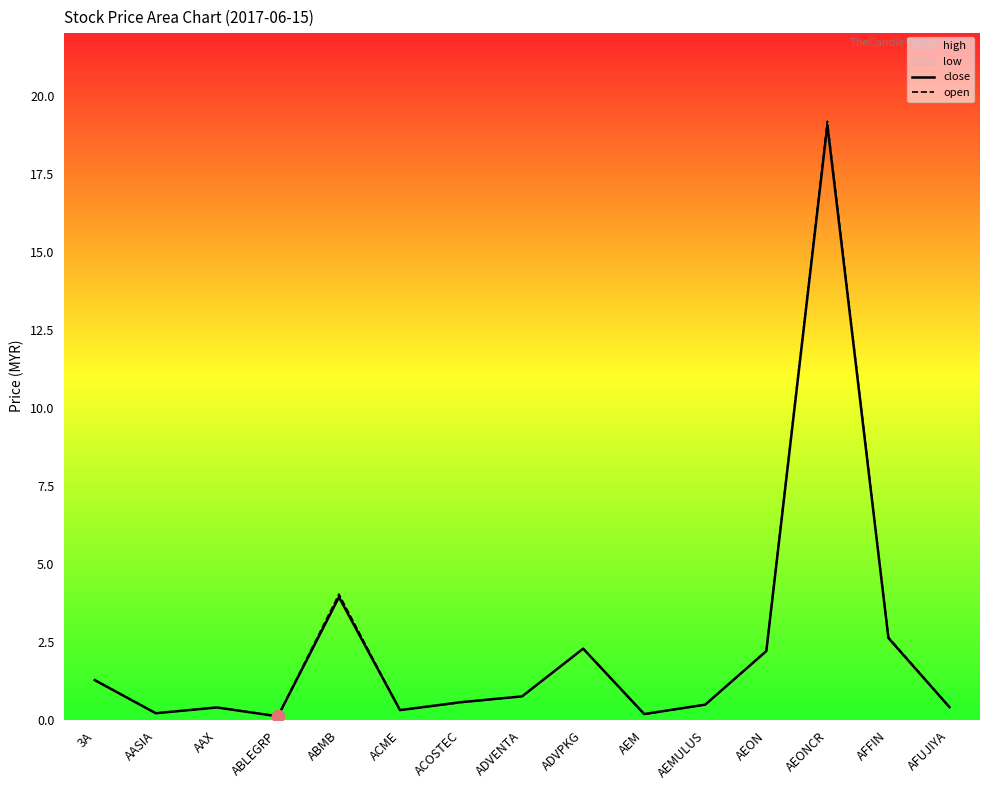

Which series contains the highest Y value?

open